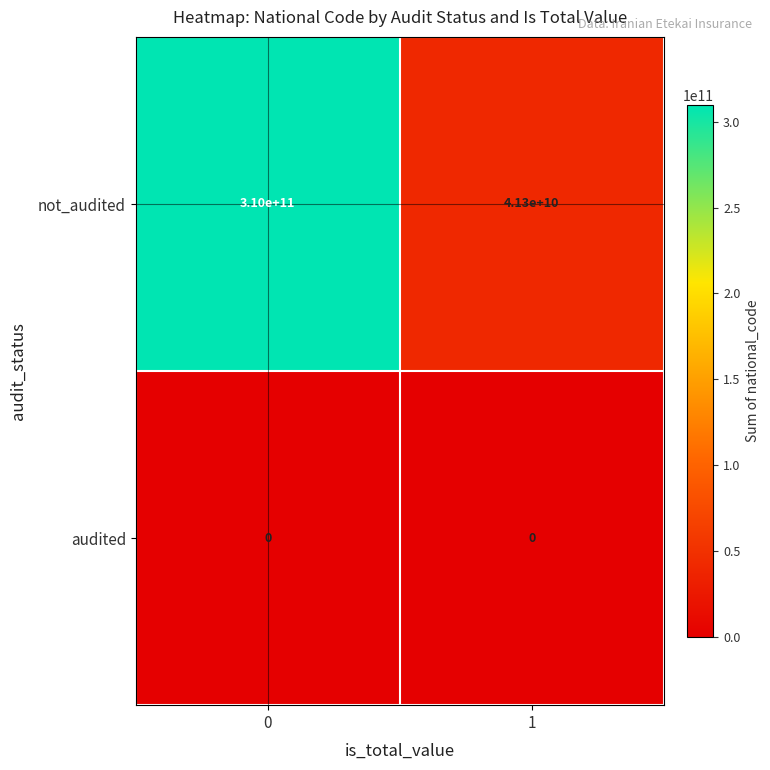

At how many categories does at least one series exceed 17253206343?

2